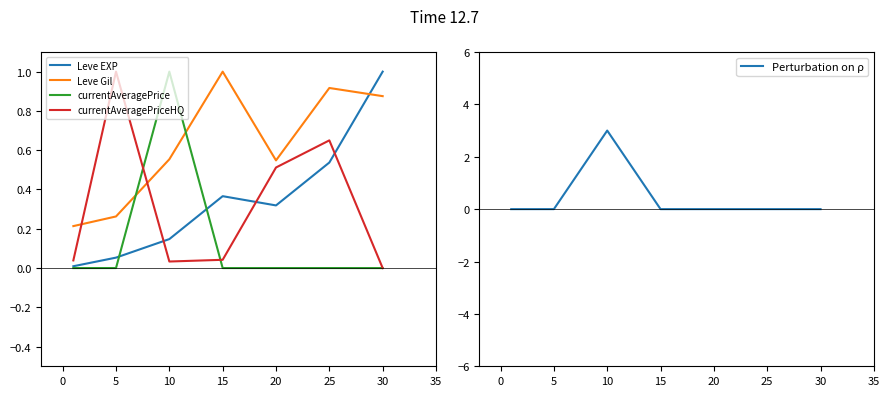

Is the value of currentAveragePriceHQ at 25 greater than the value of Leve Gil at 5?

Yes